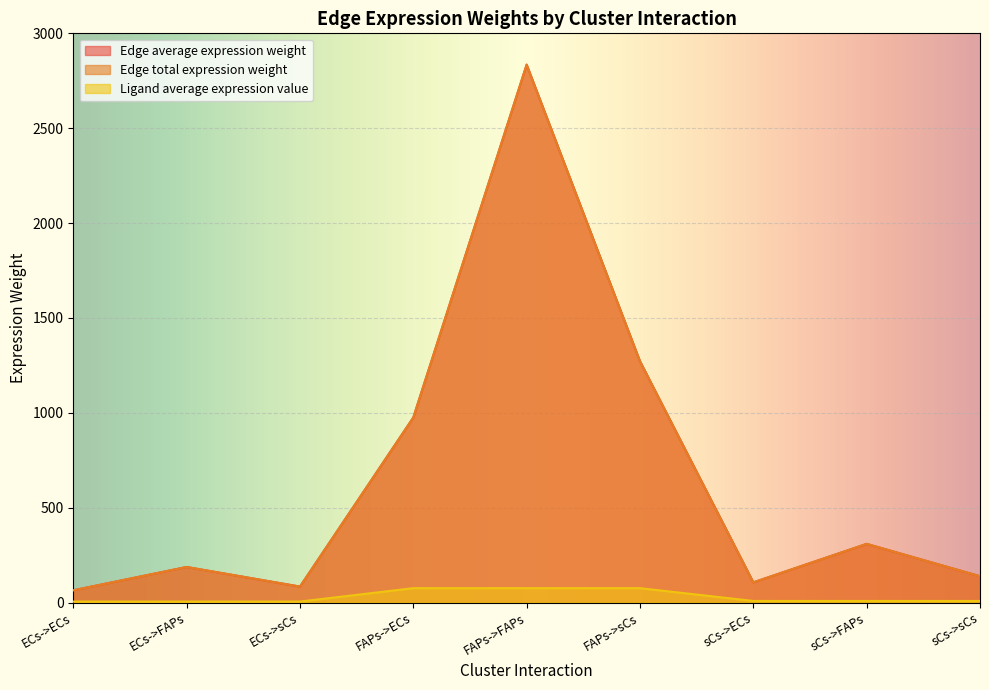

Reading left to right, list all the values displayed in this chart.

Edge average expression weight: 64.4	187.3	84.0	975.1	2835.0	1271.8	106.3	309.1	138.7
Edge total expression weight: 64.4	187.3	84.0	975.1	2835.0	1271.8	106.3	309.1	138.7
Ligand average expression value: 5.0	5.0	5.0	75.7	75.7	75.7	8.3	8.3	8.3